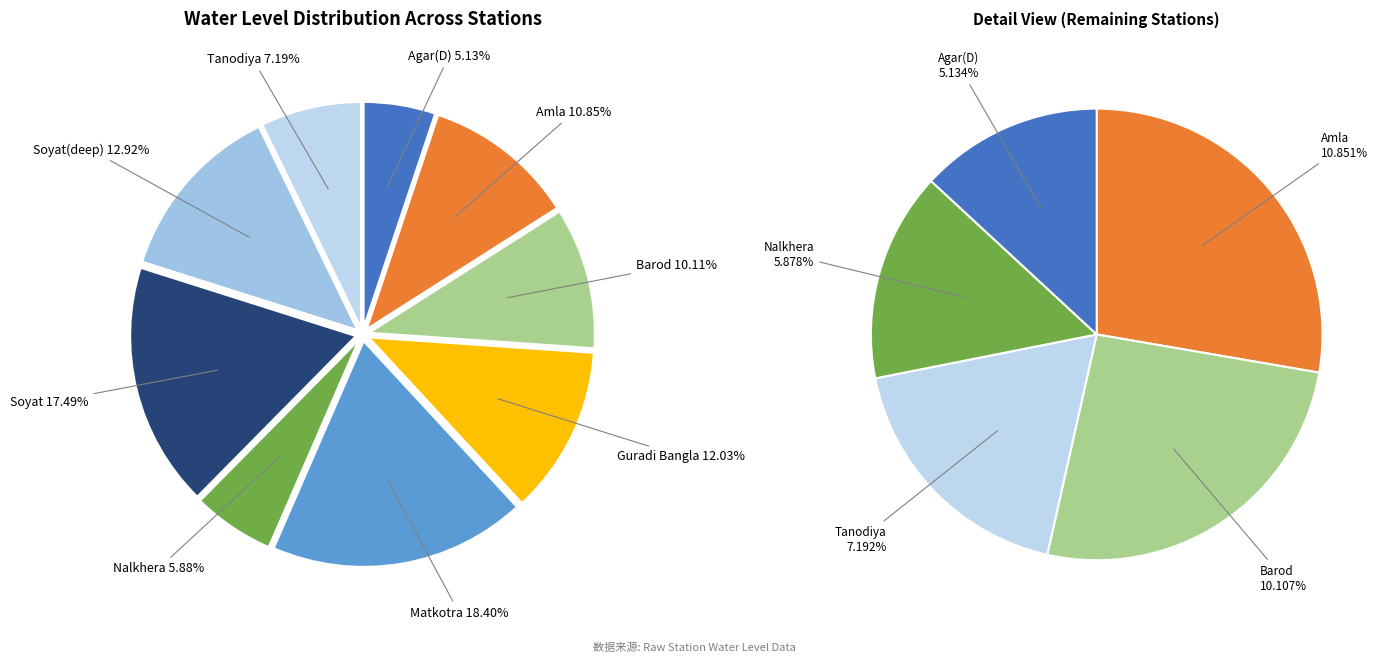

Is there a majority slice in this chart?

No